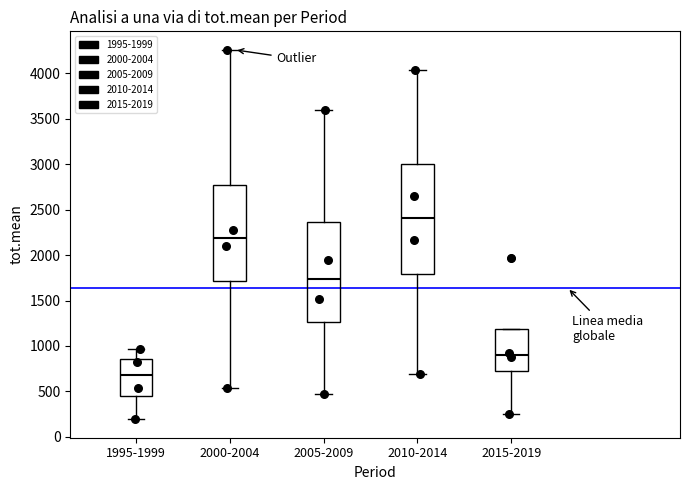

Which box's median line is the lowest?

1995-1999